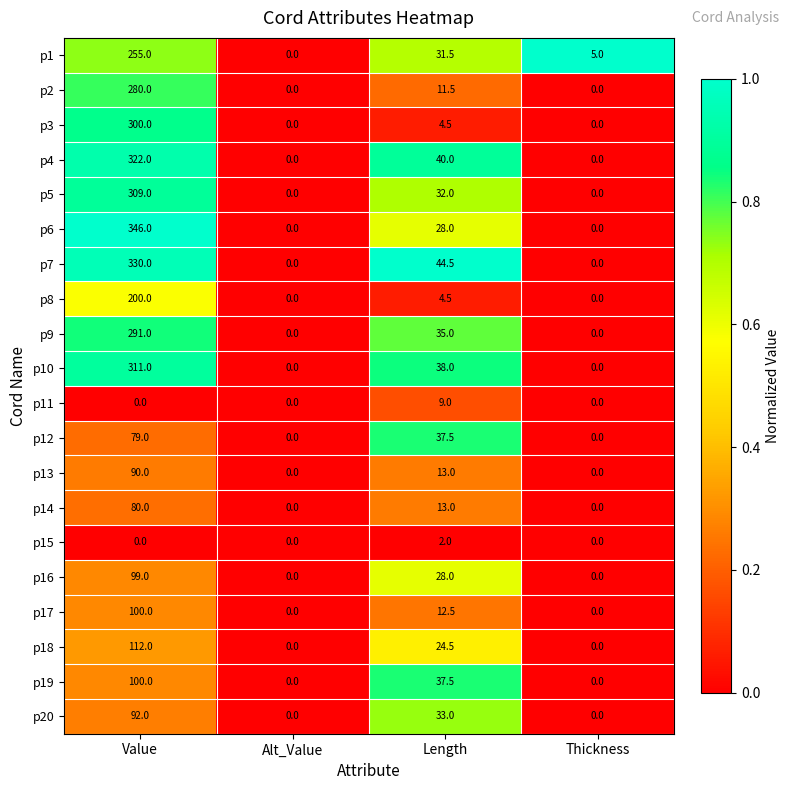

What is the average value of the p4 series?

90.5